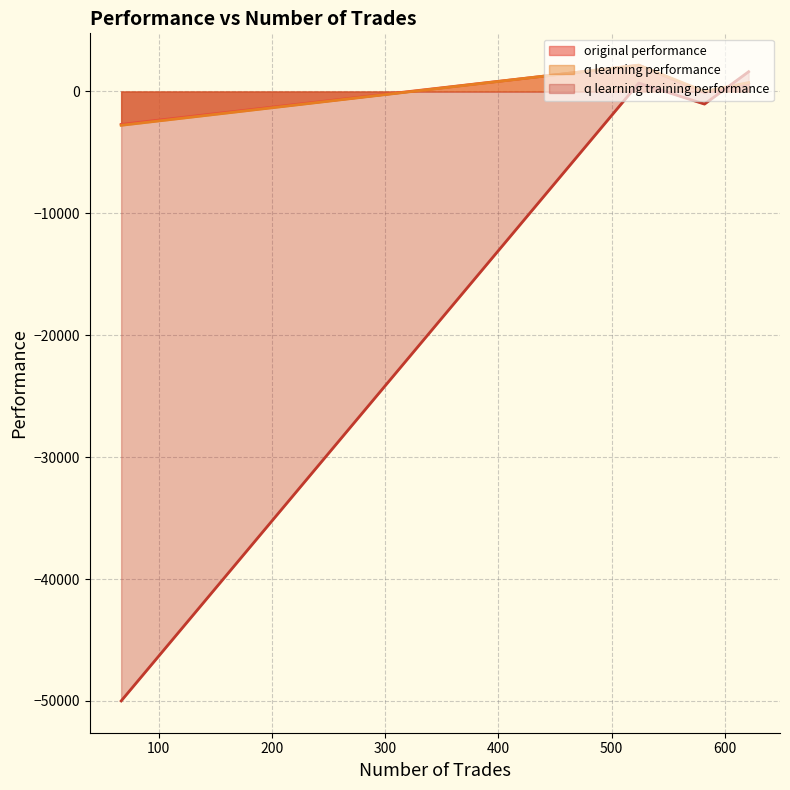

How many lines are shown in the chart?

3